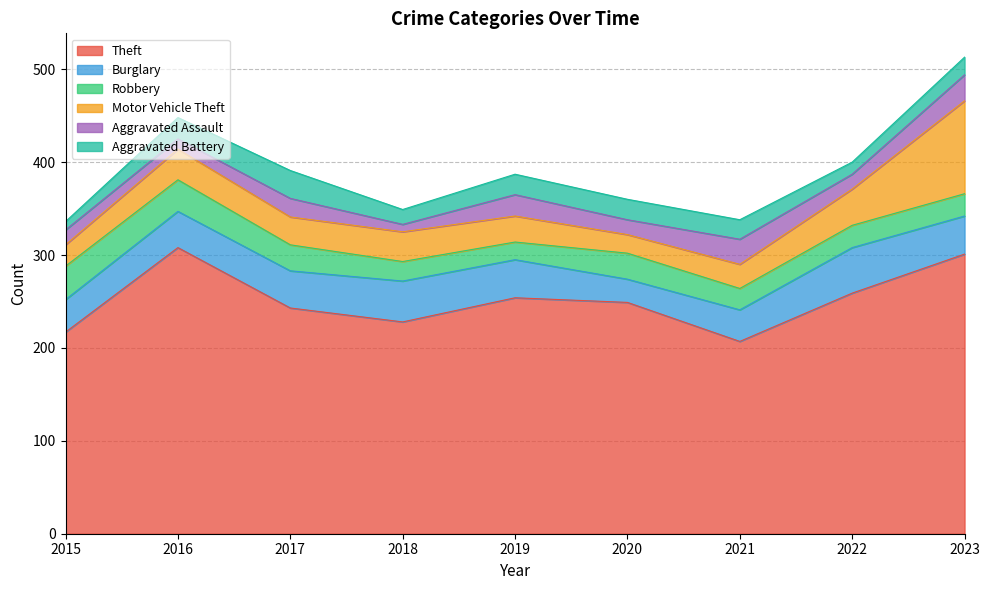

What is the difference between the second highest and second lowest values in the Burglary series?

10